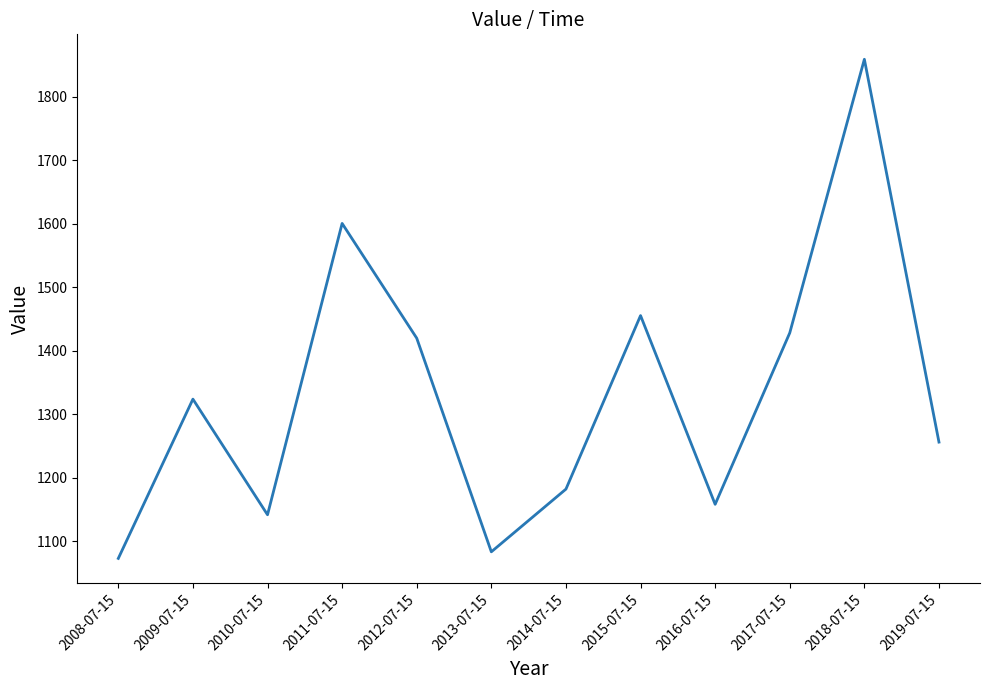

Is it true that the value at 2011-07-15 is 1600.8?

True